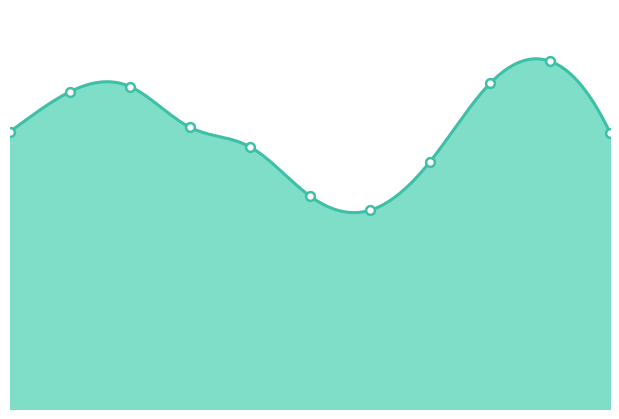

What is the change in value from 2018 to 2024?

+312